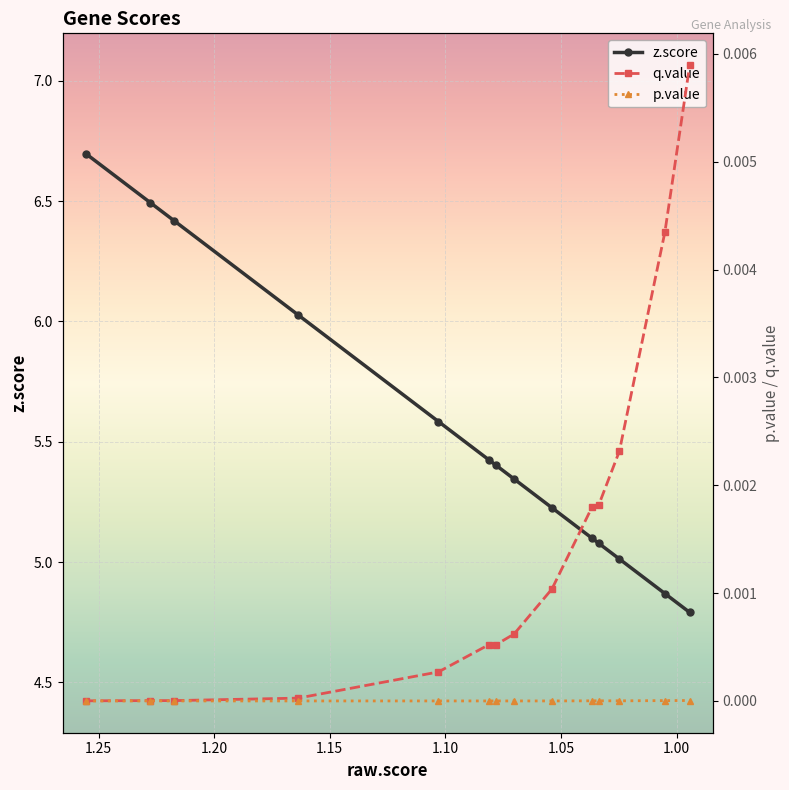

What is the greatest value displayed?

6.7